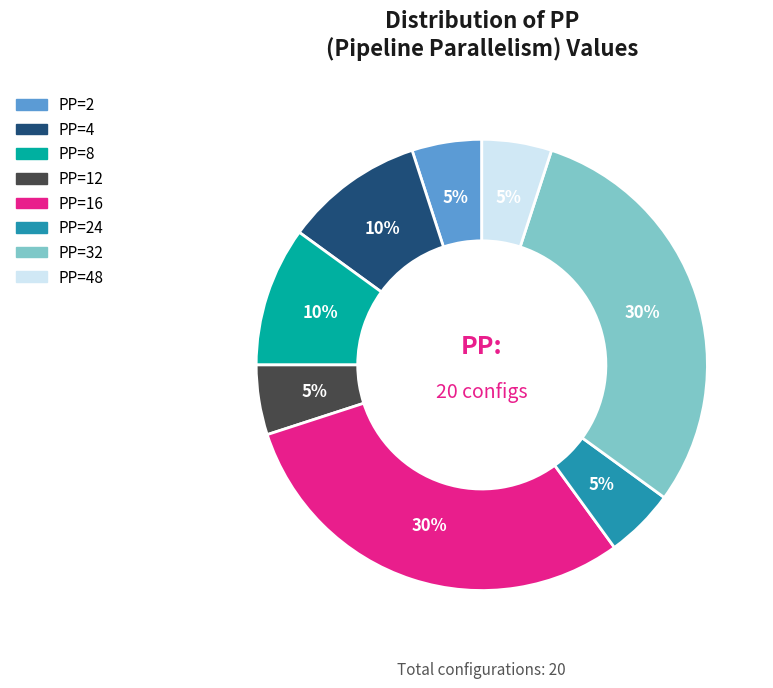

To the nearest percent, what is the difference between the largest and smallest slice percentages?

25%